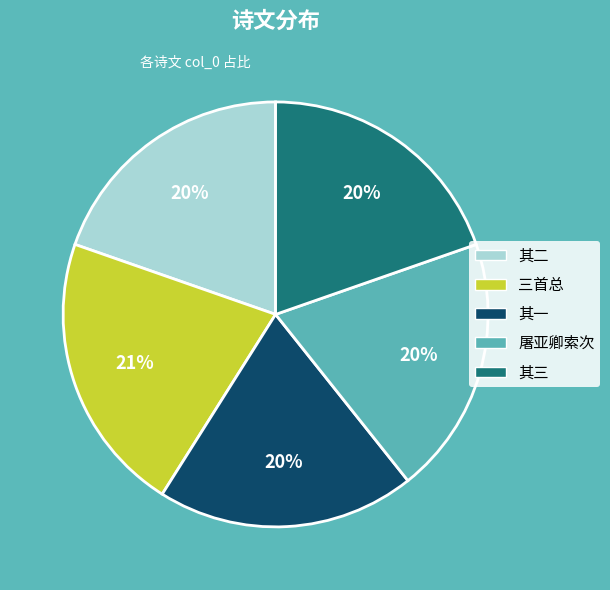

Is there a majority slice in this chart?

No